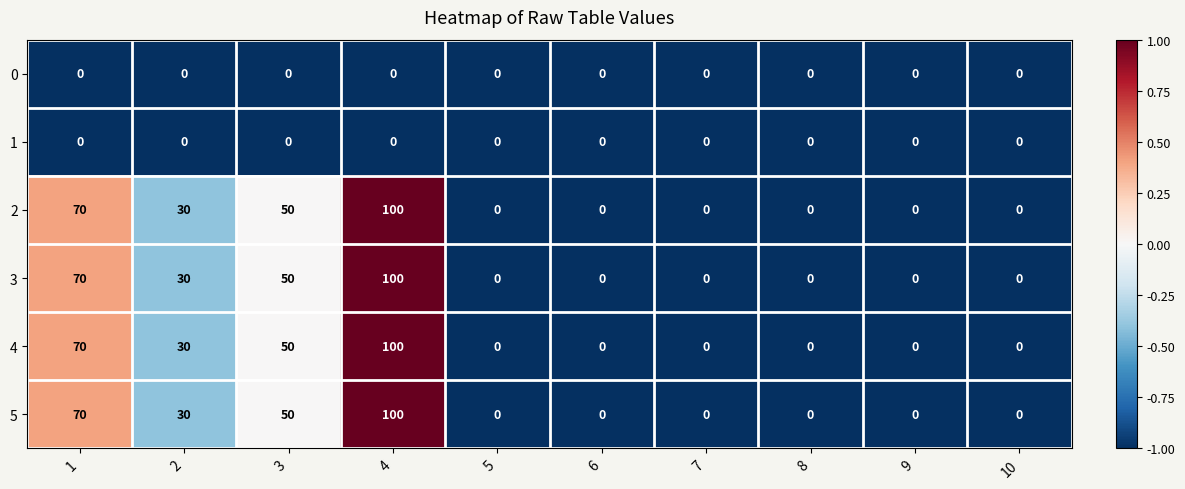

Count the number of categories in the chart.

10